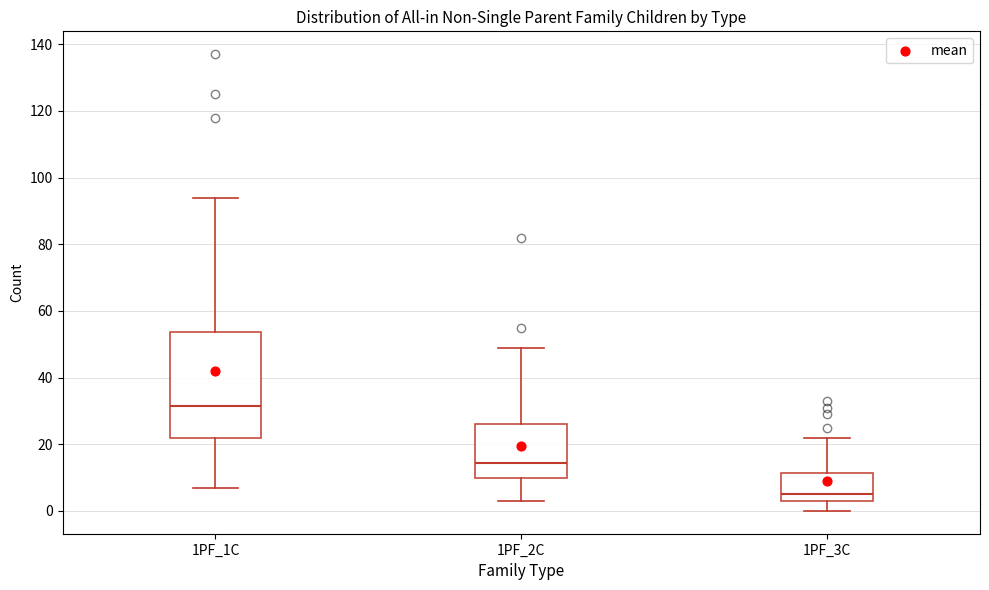

Reading left to right, read every box against the y-axis: the position of its median line, the range the box covers, and the ends of its whiskers. The values are not printed on the chart, so give them approximately, as read against the axis.

1PF_1C: median 32, box 22 to 54, whiskers 8 to 94
1PF_2C: median 14, box 10 to 26, whiskers 4 to 50
1PF_3C: median 6, box 4 to 12, whiskers 0 to 22